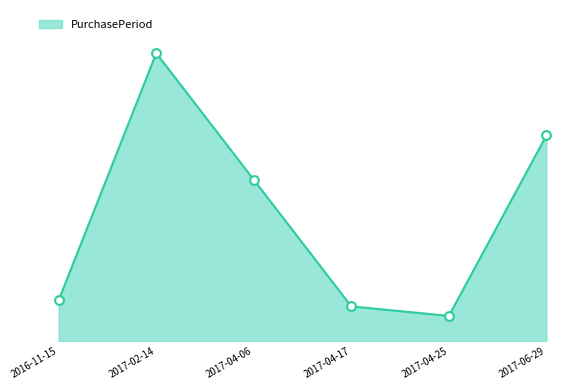

Approximately how many times larger is the value at 2016-11-15 compared to 2017-04-17?

1.2